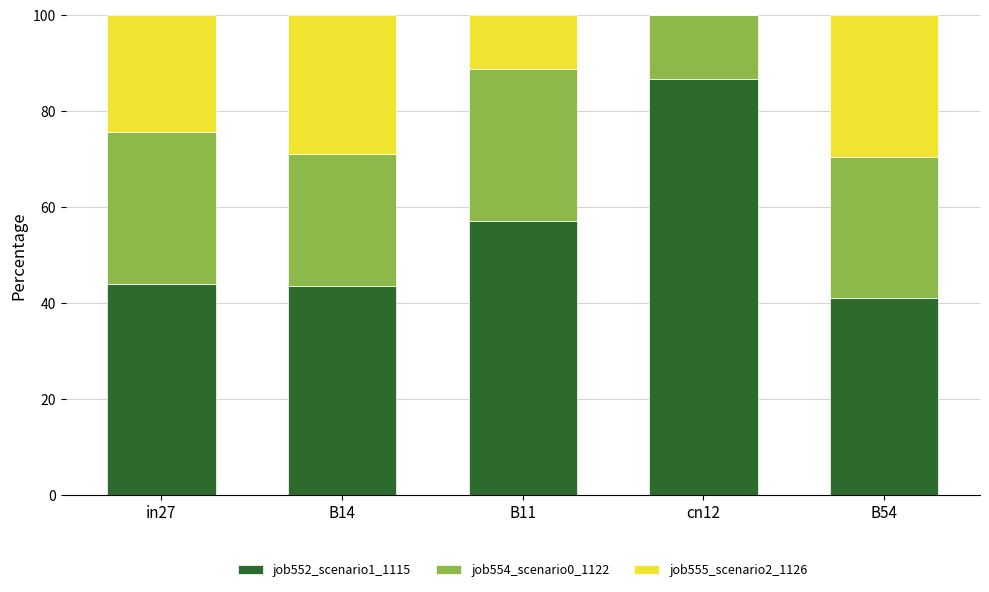

Is it true that job552_scenario1_1115 equals 78.6 at in27?

False